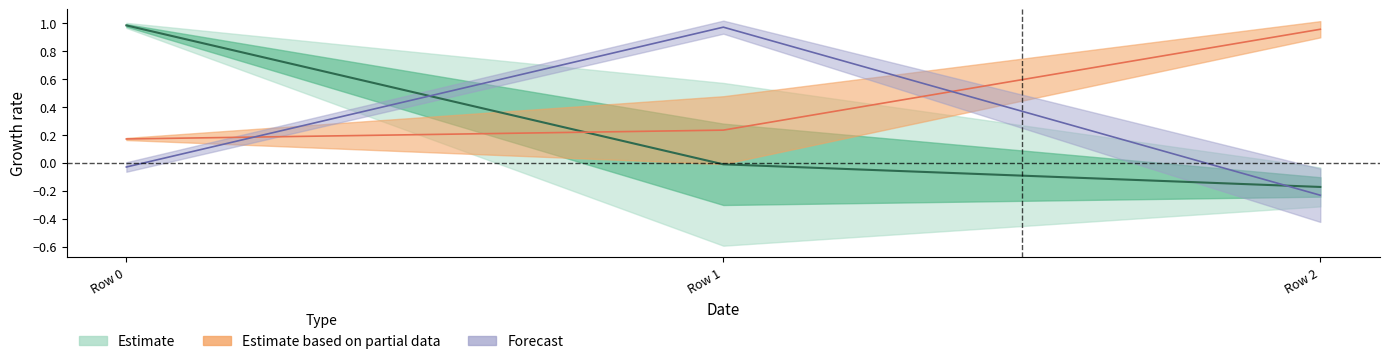

Count the number of data series in this chart.

3